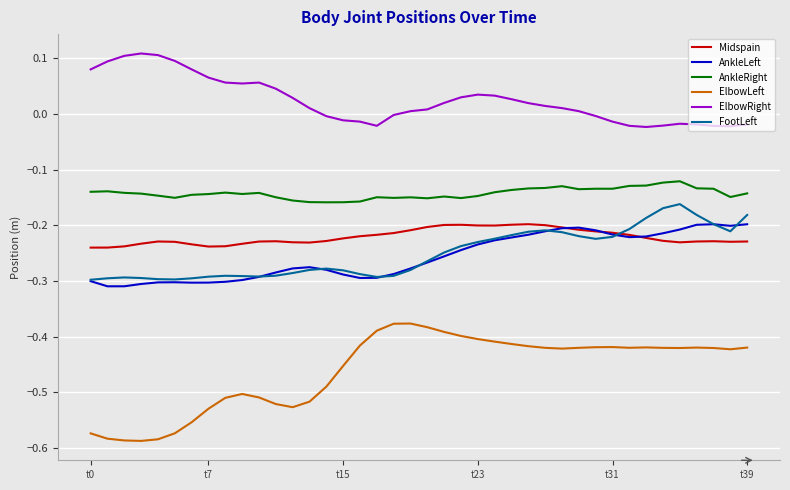

True or false: ElbowLeft and Midspain intersect in this chart.

False